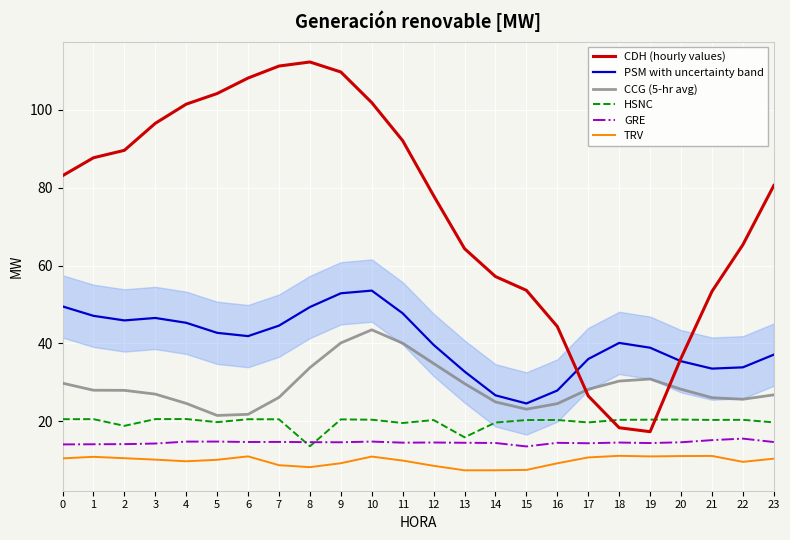

What is the maximum value for PSM with uncertainty band?

53.6